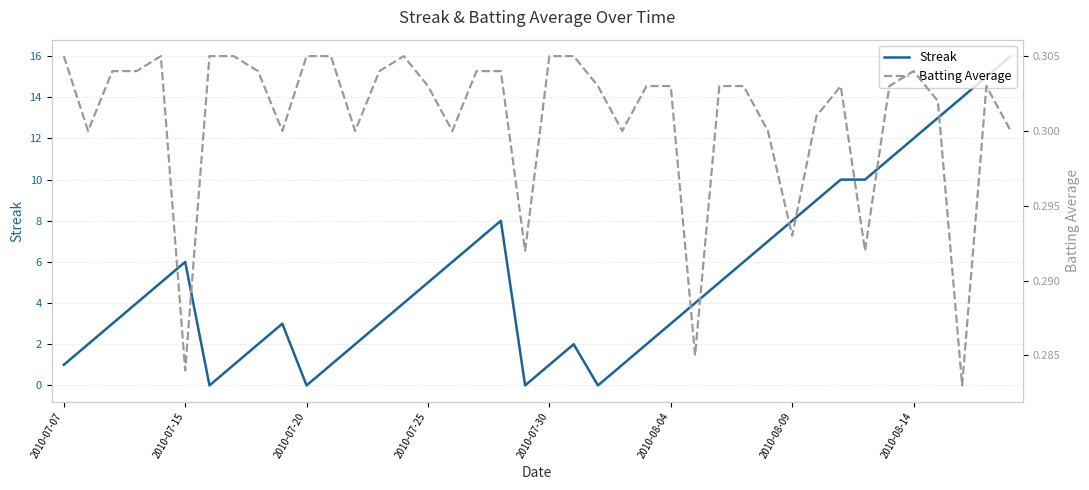

The value of Streak at 2010-07-15 is 6. True or false?

True